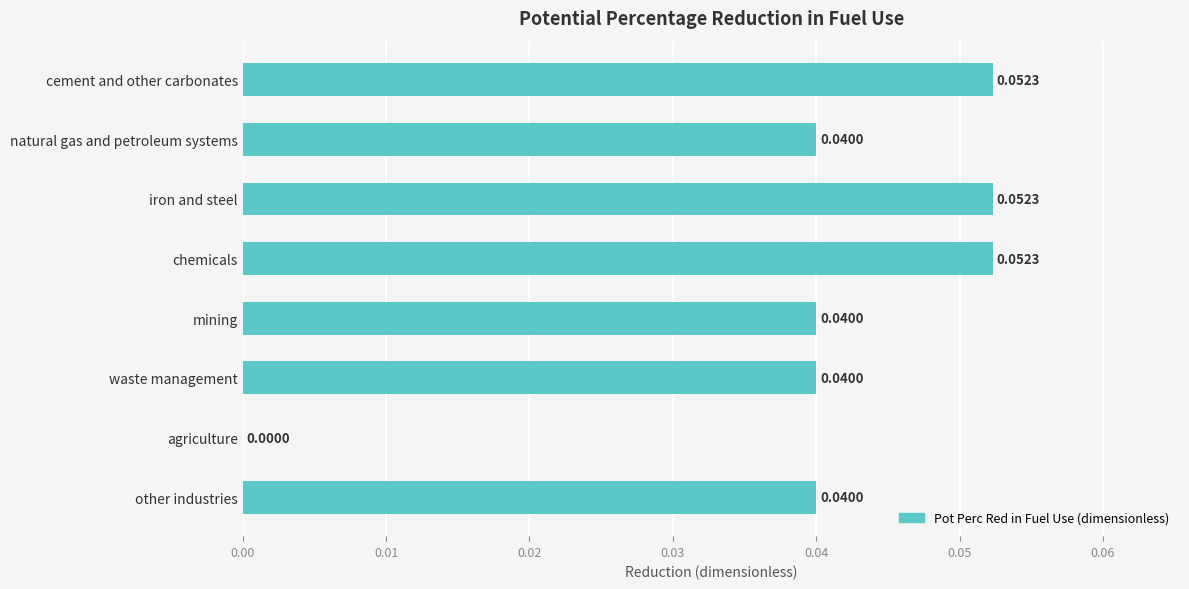

At which label is the value closest to 0?

agriculture